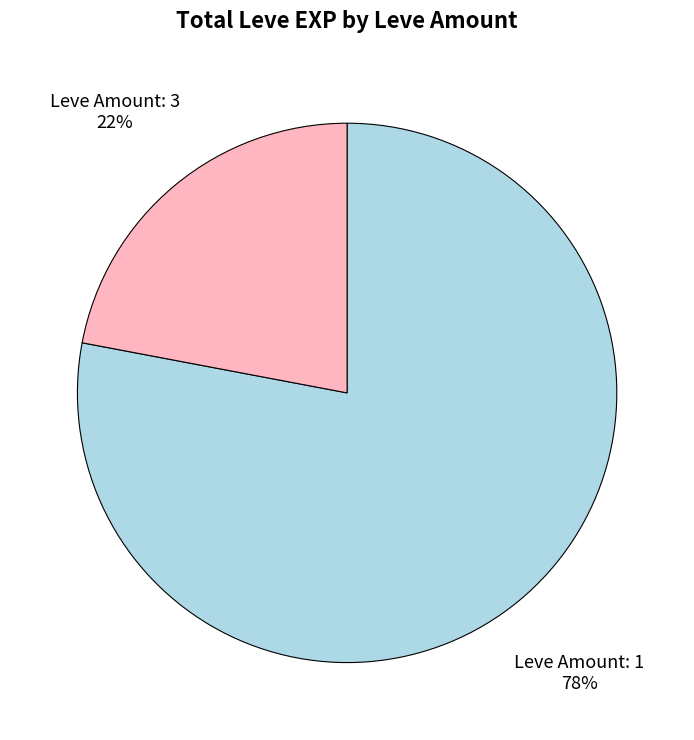

To the nearest percent, what is the difference between the largest and smallest slice percentages?

56%